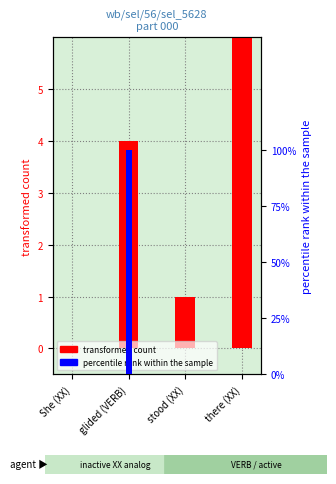

Rank the series by their average value, from highest to lowest.

transformed count, percentile rank within the sample